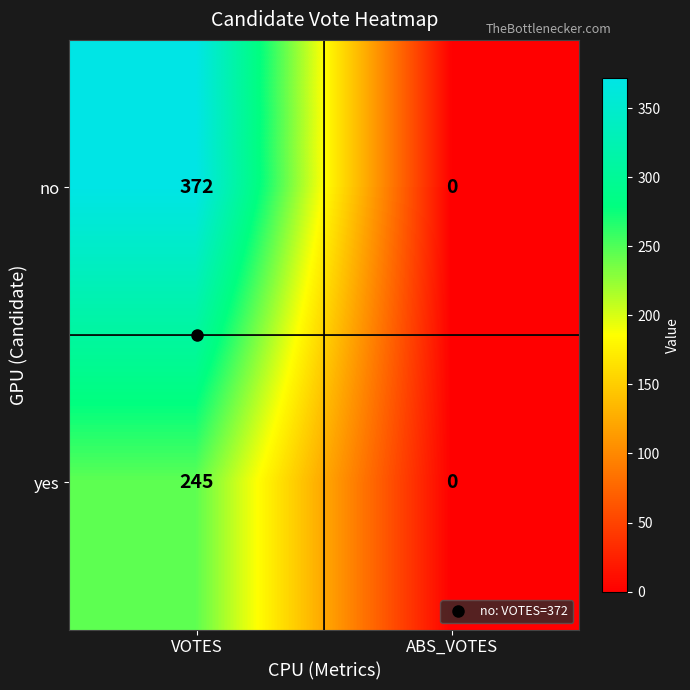

What is the total value across all series at VOTES?

617